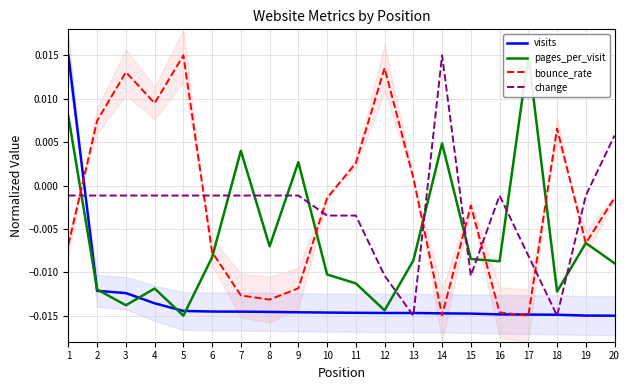

The value of visits at 1 is 0.0. True or false?

True